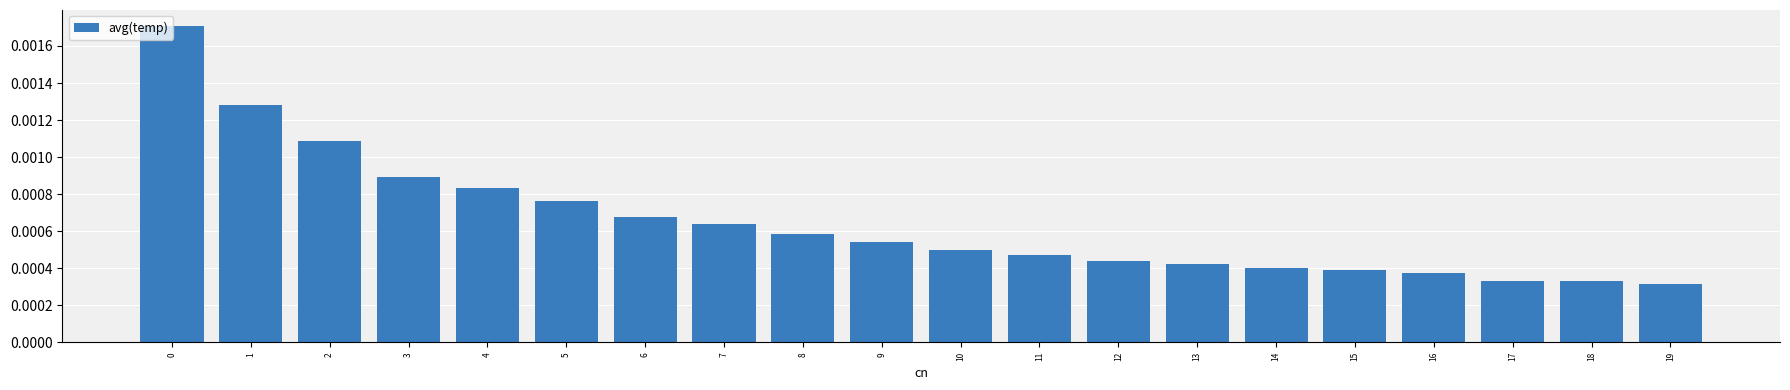

Count the values in the range 0 to 1.

20